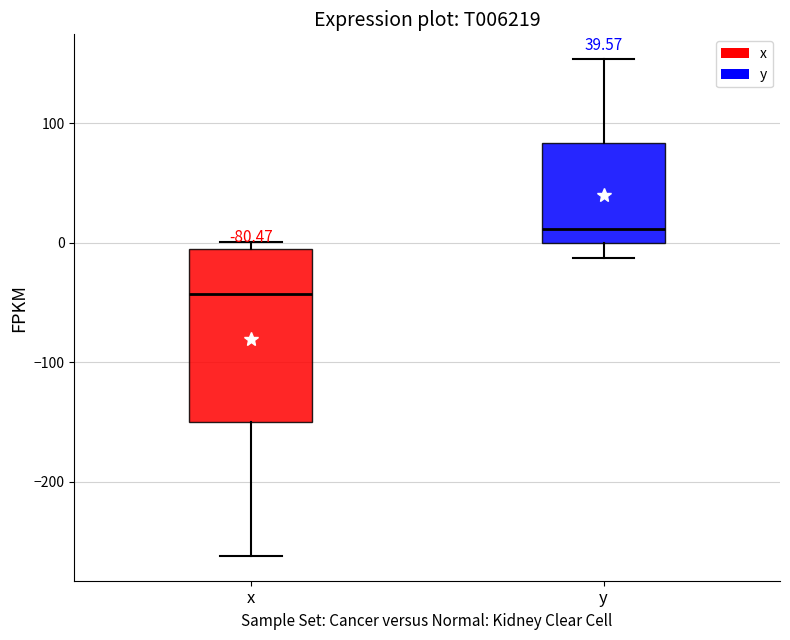

Reading left to right, read every box against the y-axis: the position of its median line, the range the box covers, and the ends of its whiskers. The values are not printed on the chart, so give them approximately, as read against the axis.

x: median -40, box -150 to -10, whiskers -260 to 0
y: median 10, box 0 to 80, whiskers -10 to 150